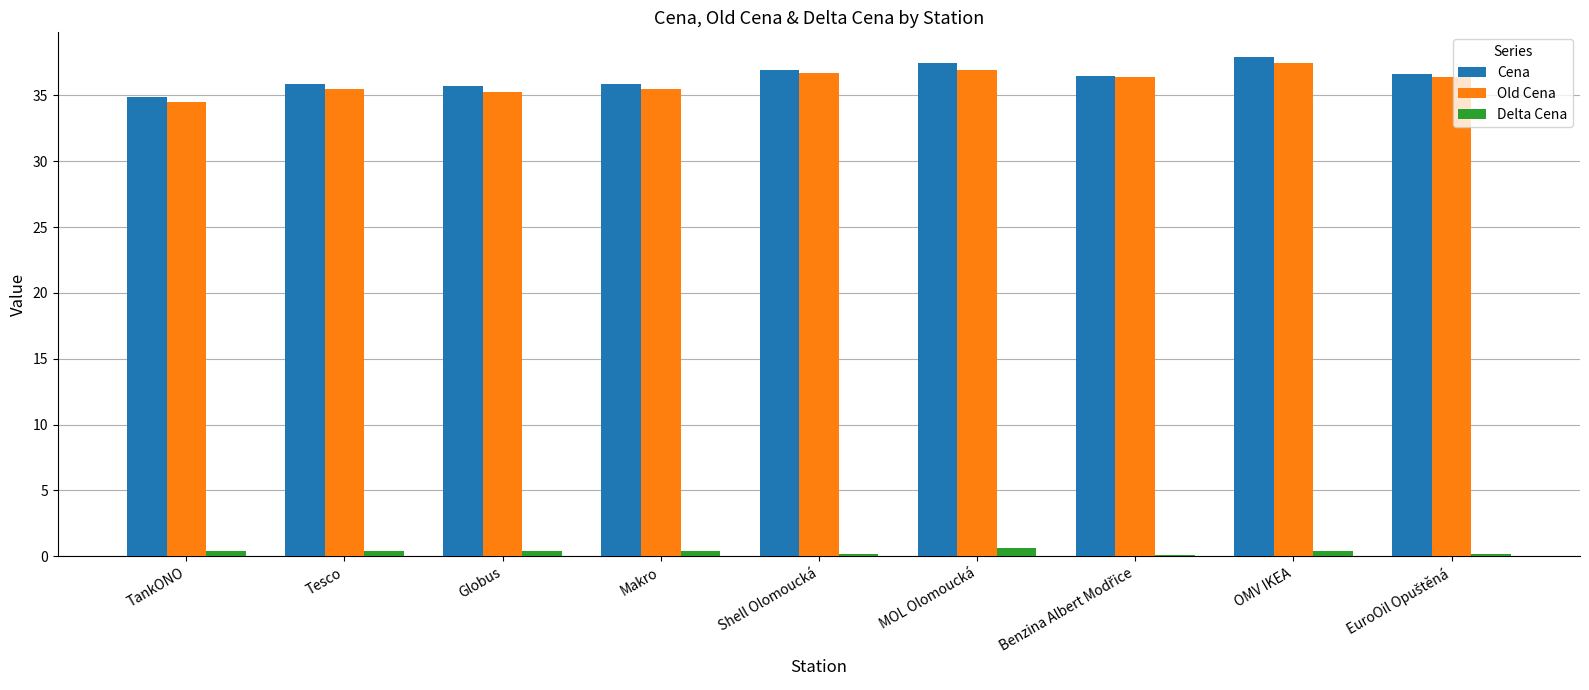

What is the maximum value for Cena?

37.9